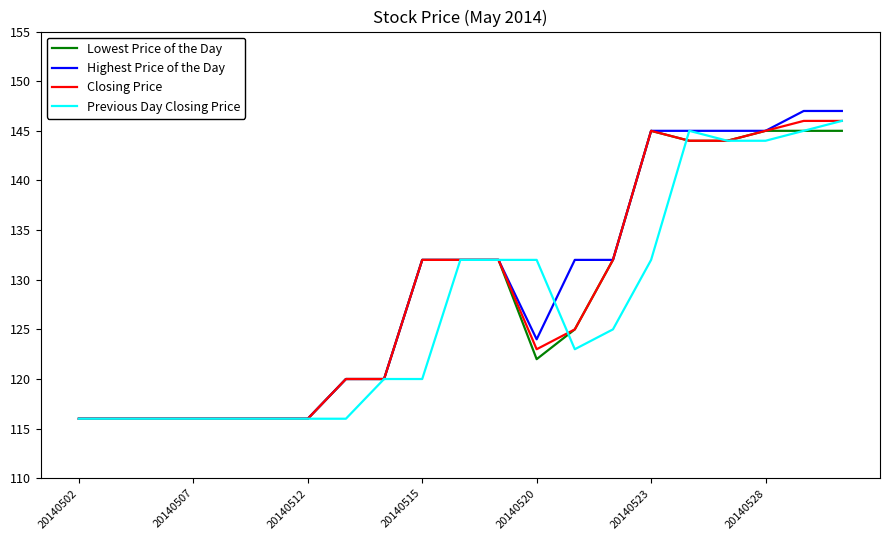

What is the smallest value displayed?

116